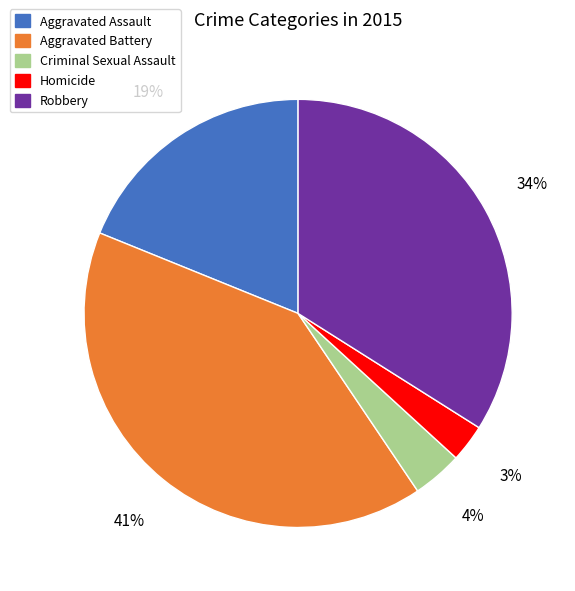

To the nearest percent, what is the difference between the Criminal Sexual Assault and Aggravated Battery slice percentages?

37%